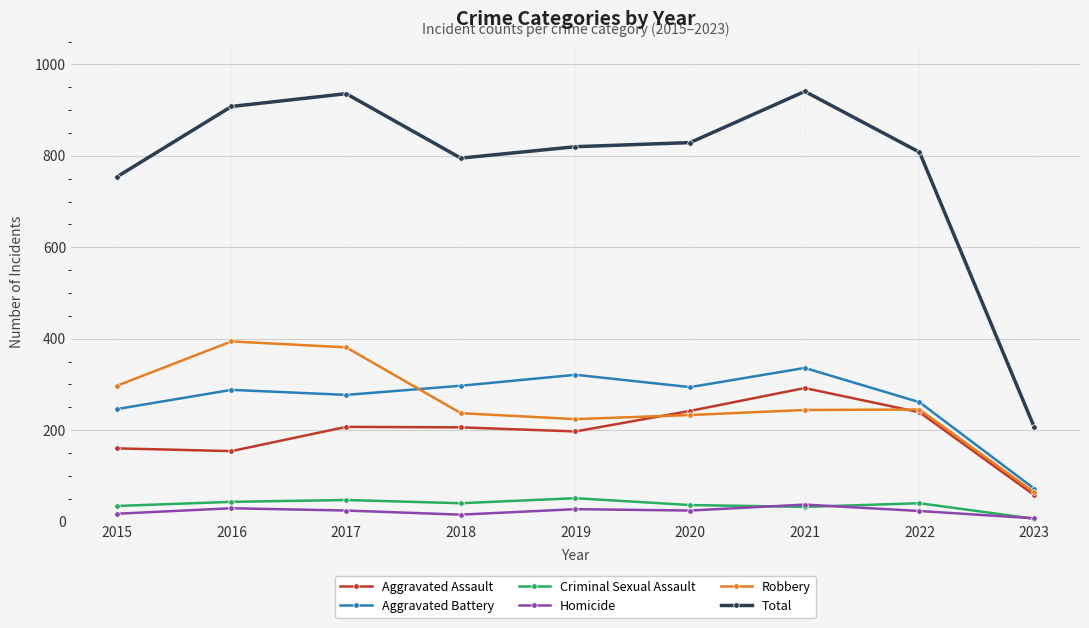

What is the average value of the Homicide series?

23